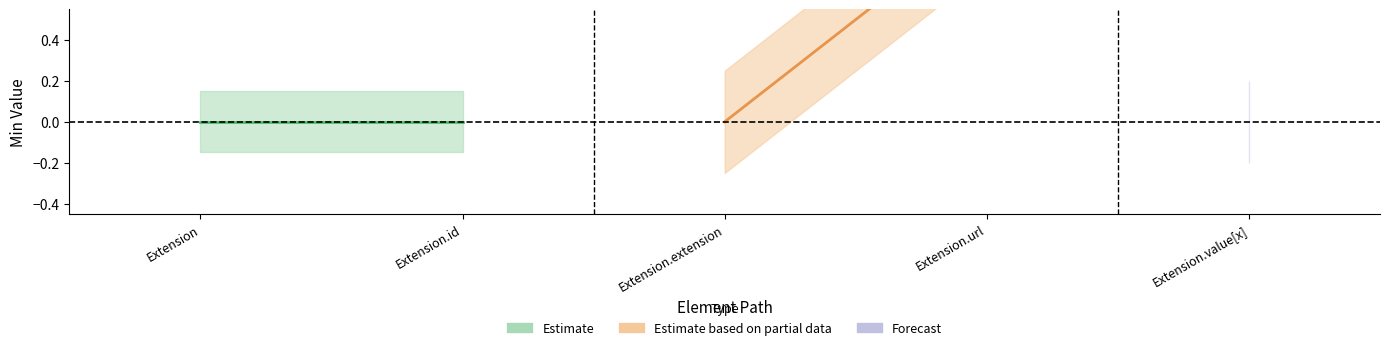

The Base Min series shows 0 at Extension.value[x]. True or false?

False